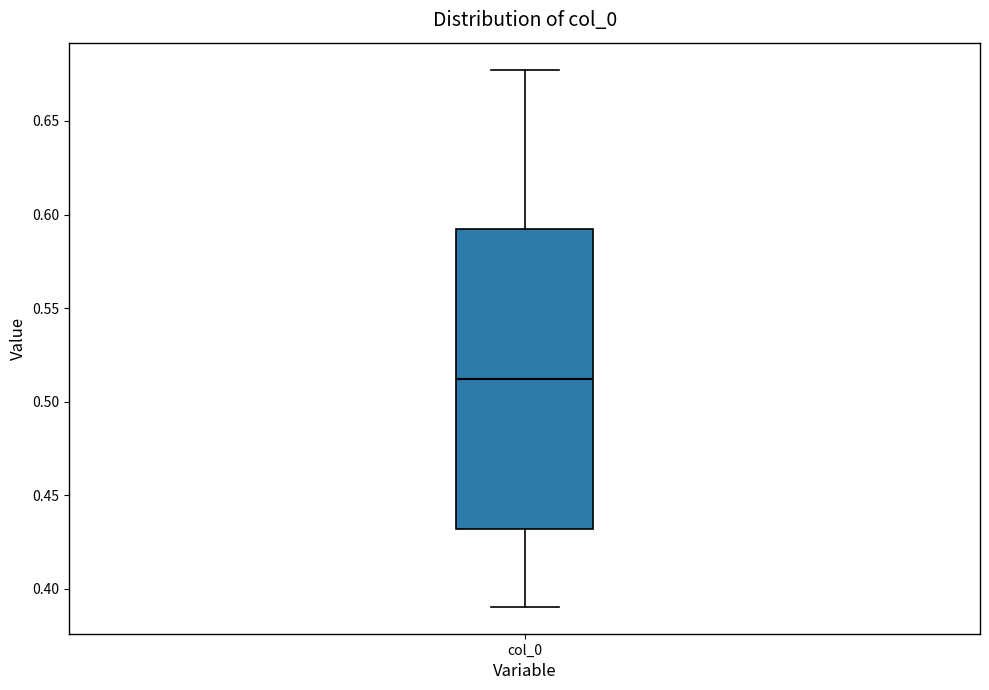

Transcribe this box plot: give where the median line is, the range the box spans, and where the two whiskers end, as read against the y-axis. The values are not printed on the chart, so give them approximately, as read against the axis.

median 0.510, box 0.430 to 0.590, whiskers 0.390 to 0.675